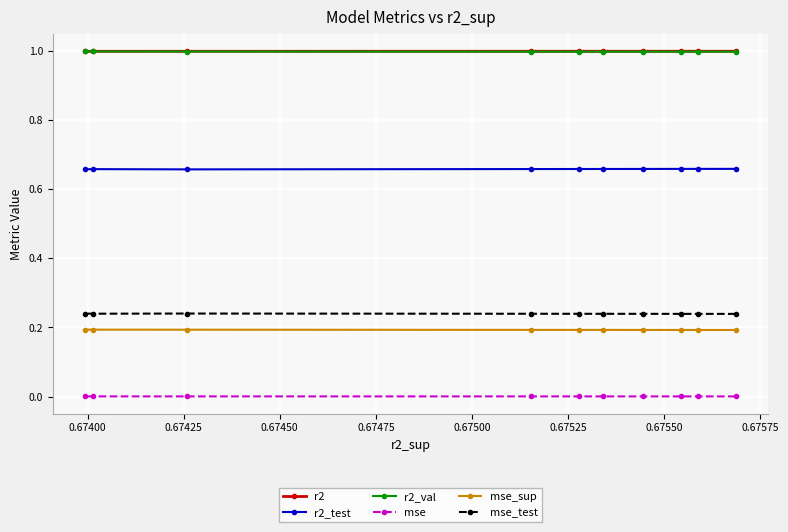

What is the maximum value shown in the chart?

1.0